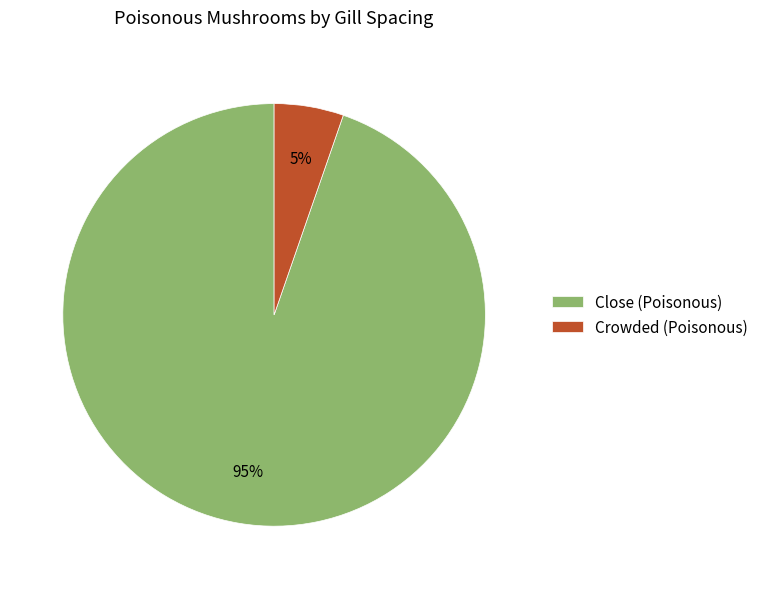

Is there a majority slice in this chart?

Yes